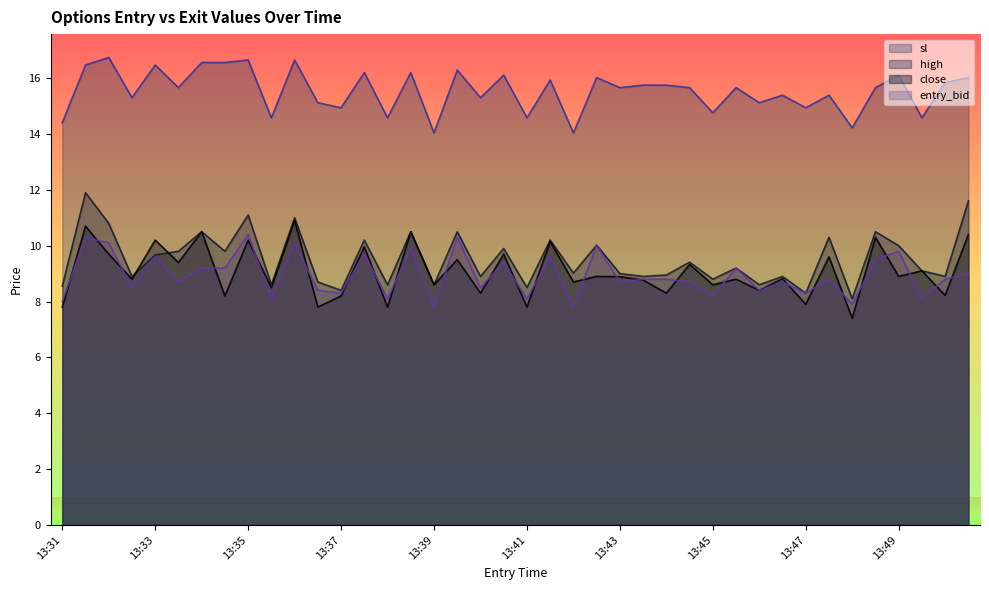

Between 13:34 and 13:39, which series saw the biggest shift?

sl